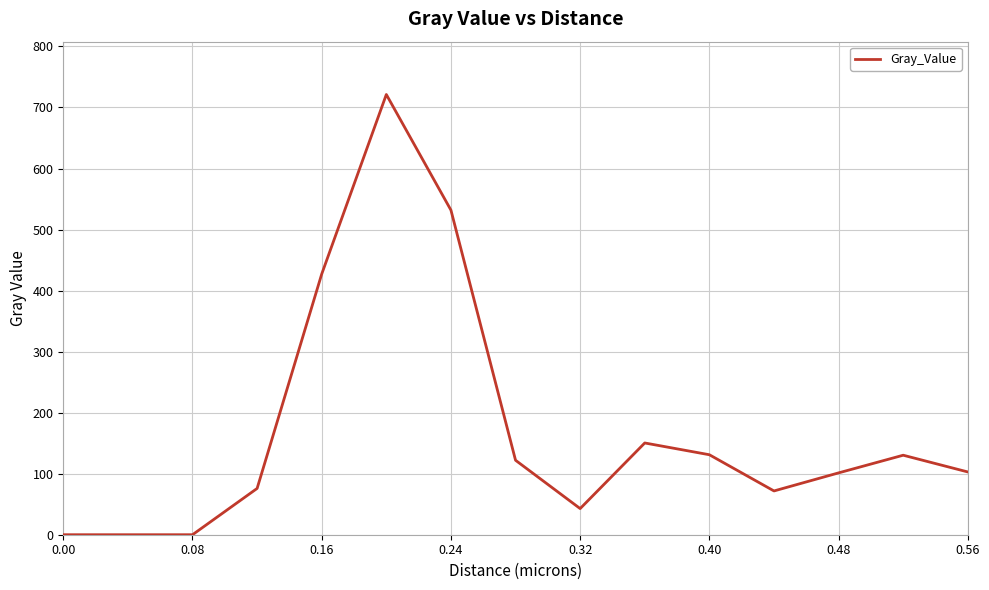

What is the maximum value shown in the chart?

721.3